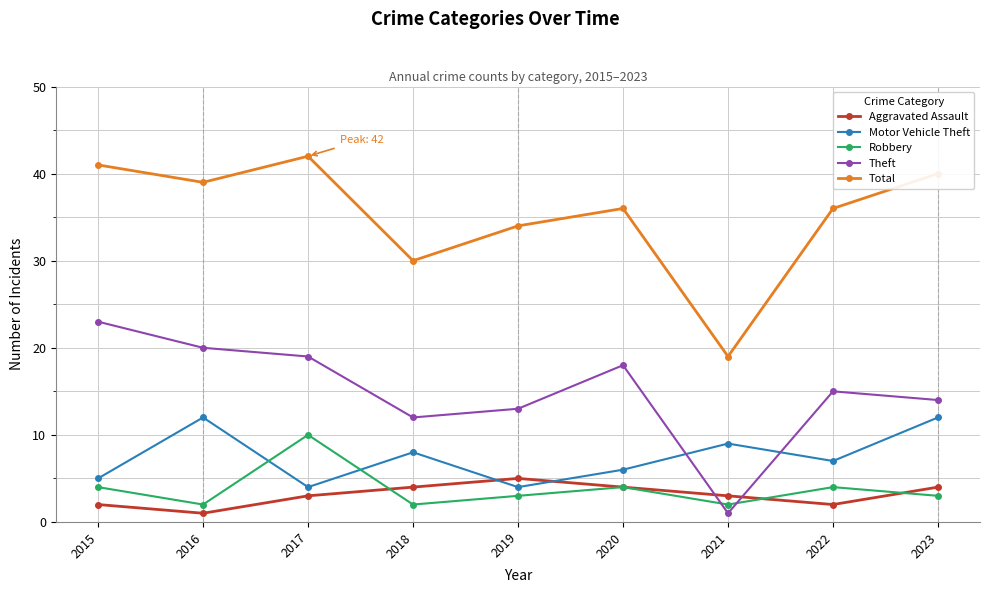

In Total, how many points are lower than both neighbors (excluding endpoints)?

3